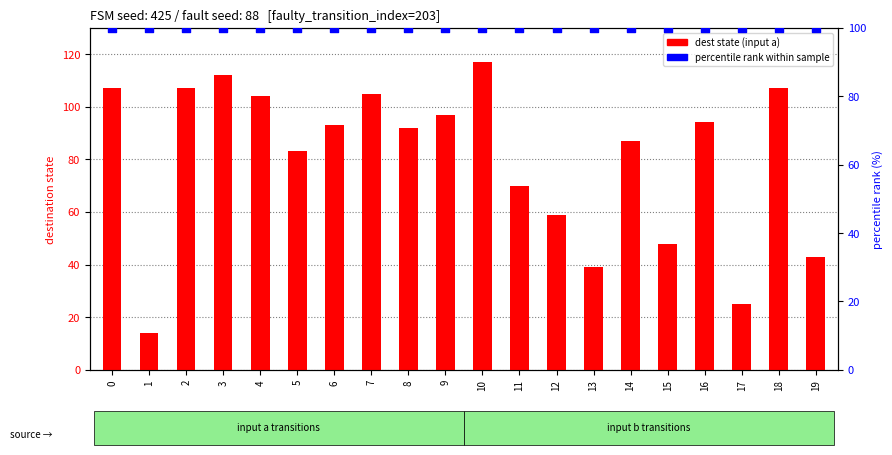

At which category is the sum across all series the highest?

10